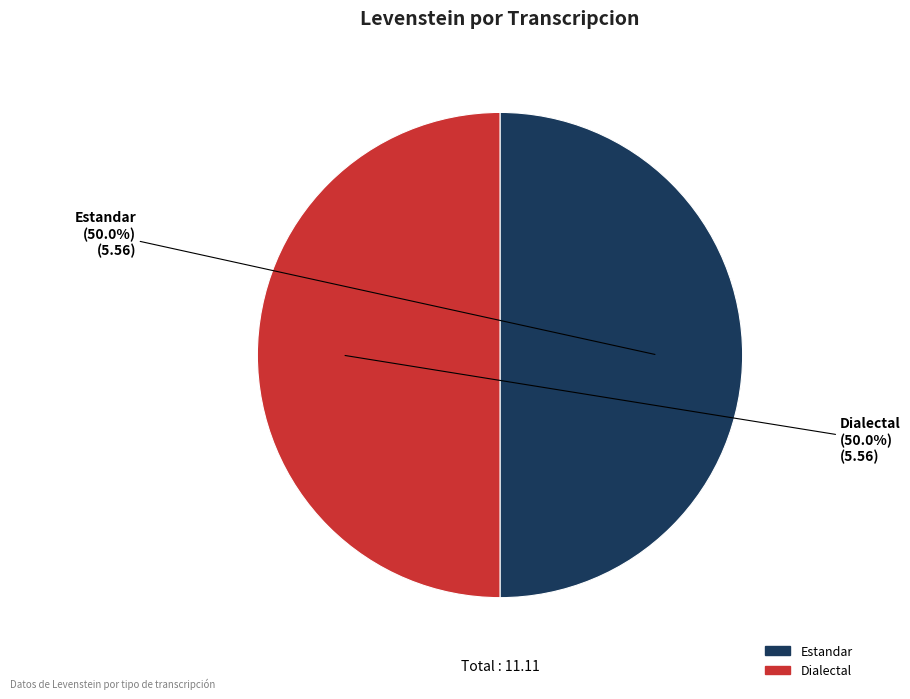

How many segments does this pie chart have?

2